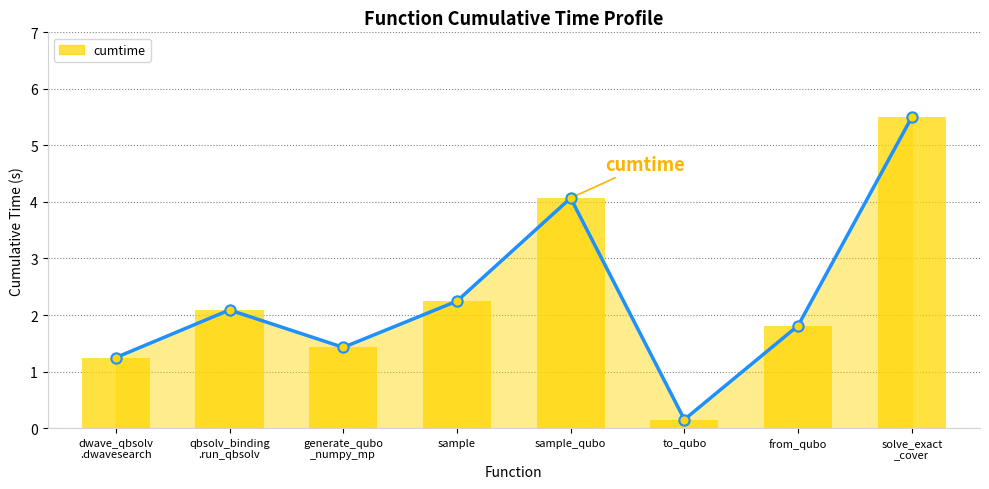

What is the change in value from qbsolv_binding .run_qbsolv to to_qubo?

-1.9